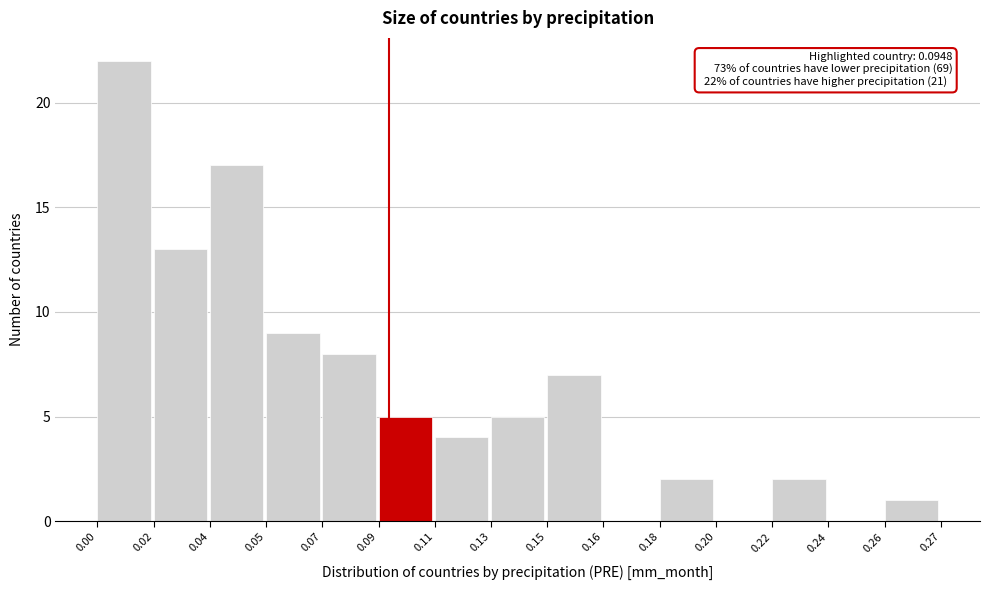

Reading left to right, extract all data points from this chart.

0.00=22	0.02=13	0.04=17	0.05=9	0.07=8	0.09=5	0.11=4	0.13=5	0.15=7	0.16=0	0.18=2	0.20=0	0.22=2	0.24=0	0.26=1